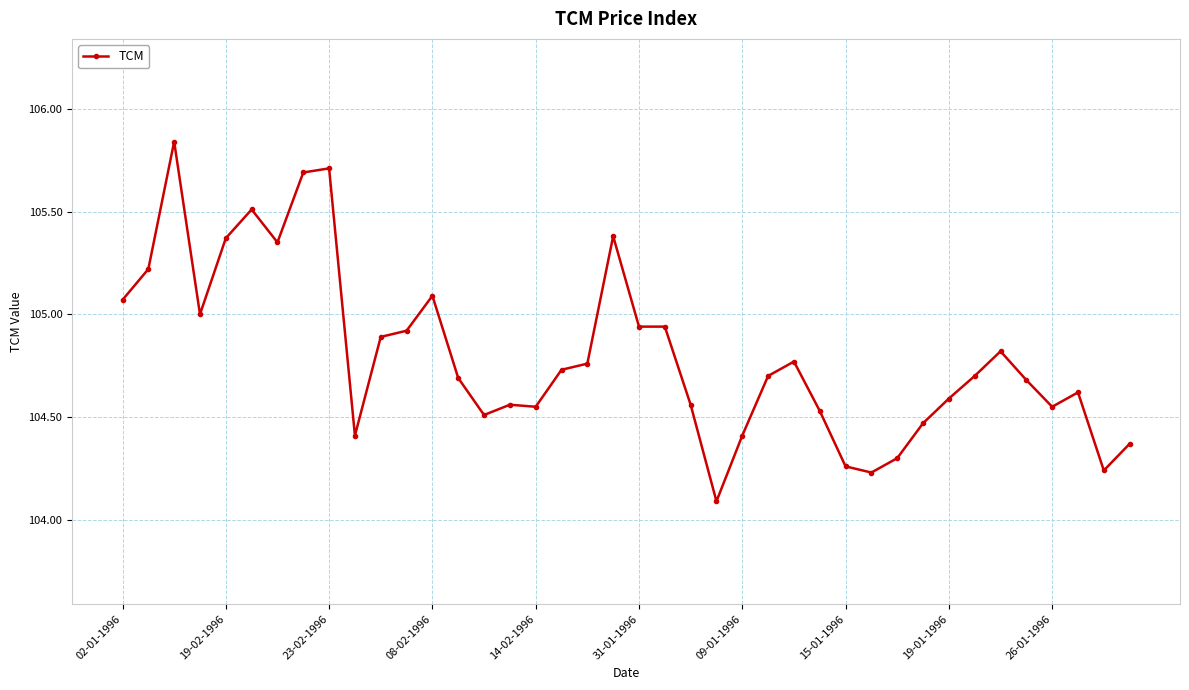

True or false: there are more than 1 points higher than both neighbors.

True